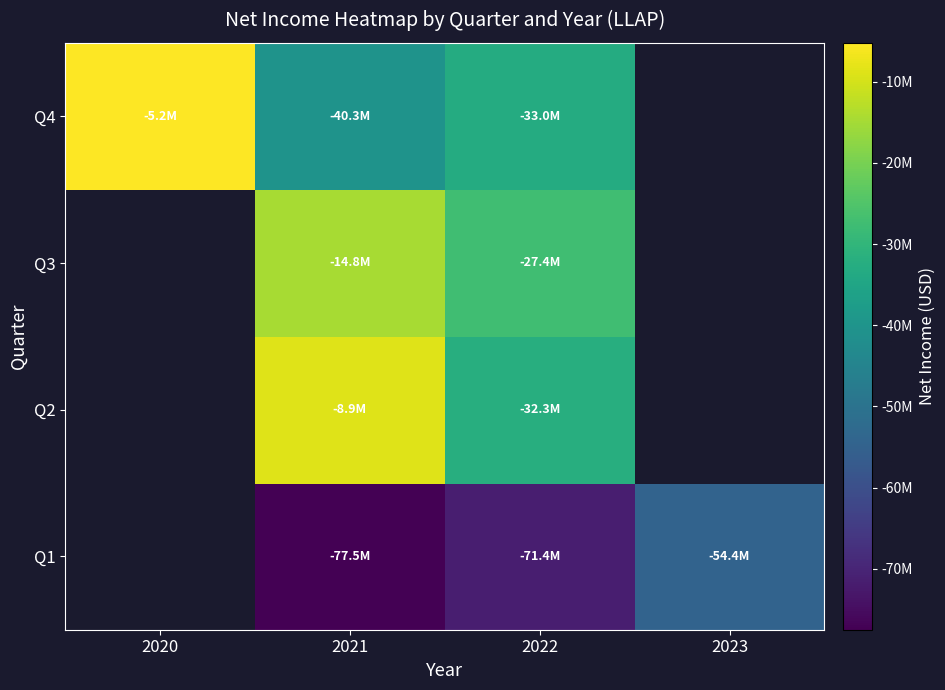

How many data points does each series have?

4